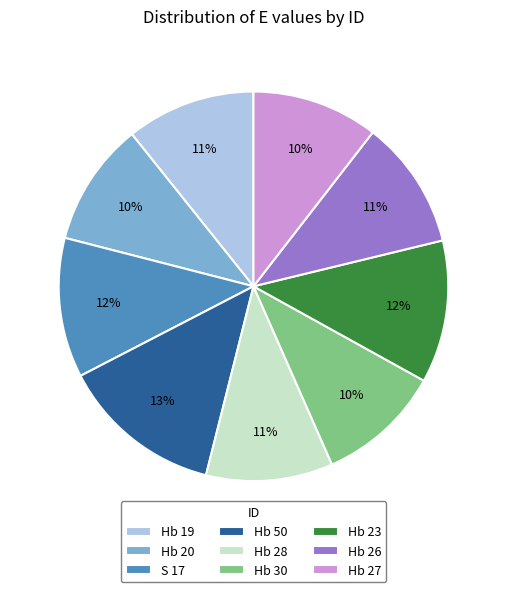

How many slices are in this pie chart?

9